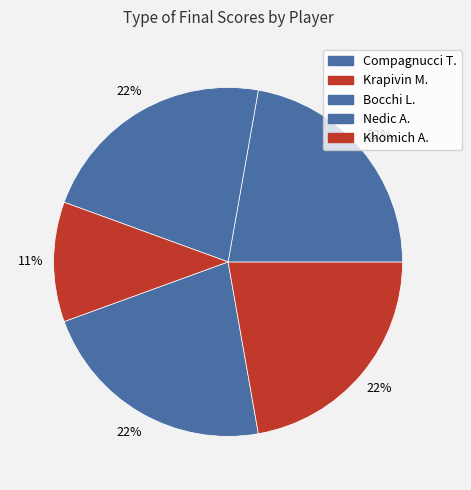

The Nedic A. slice represents 22% of the pie. True or false?

True